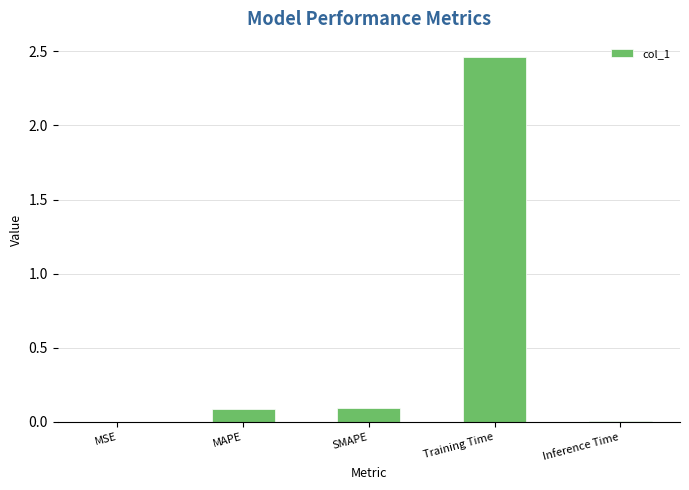

What is the sum of all values?

2.7